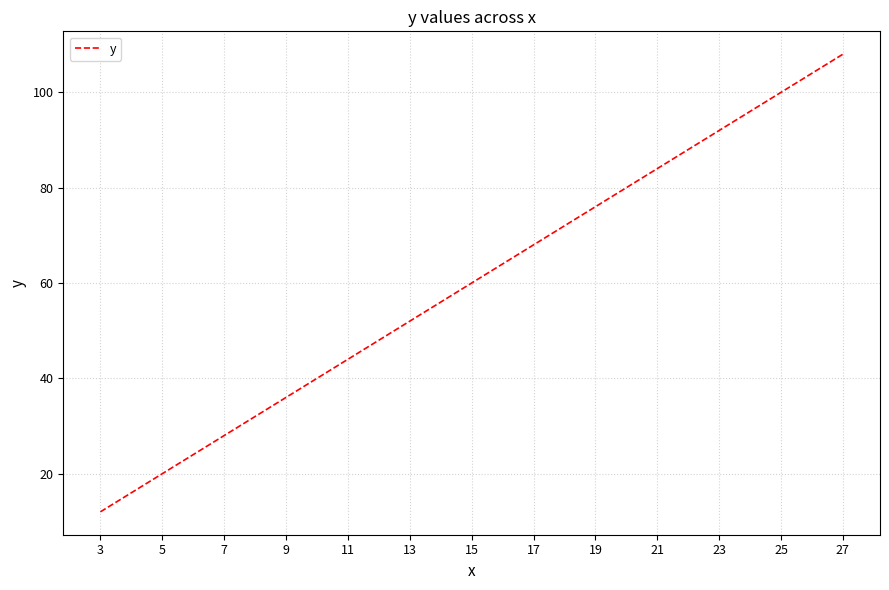

Does the chart display data point markers on the line(s)?

No